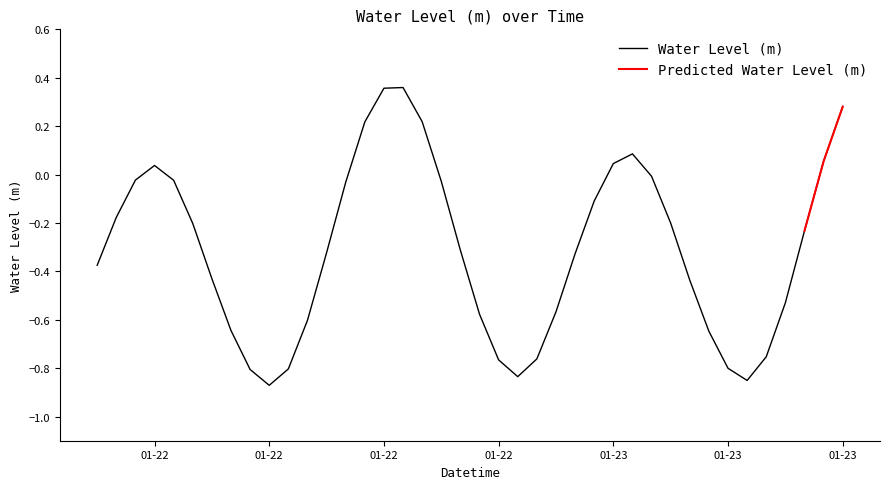

Which has a higher value, 2023-01-22 02:00:00 or 2023-01-22 08:00:00?

2023-01-22 02:00:00